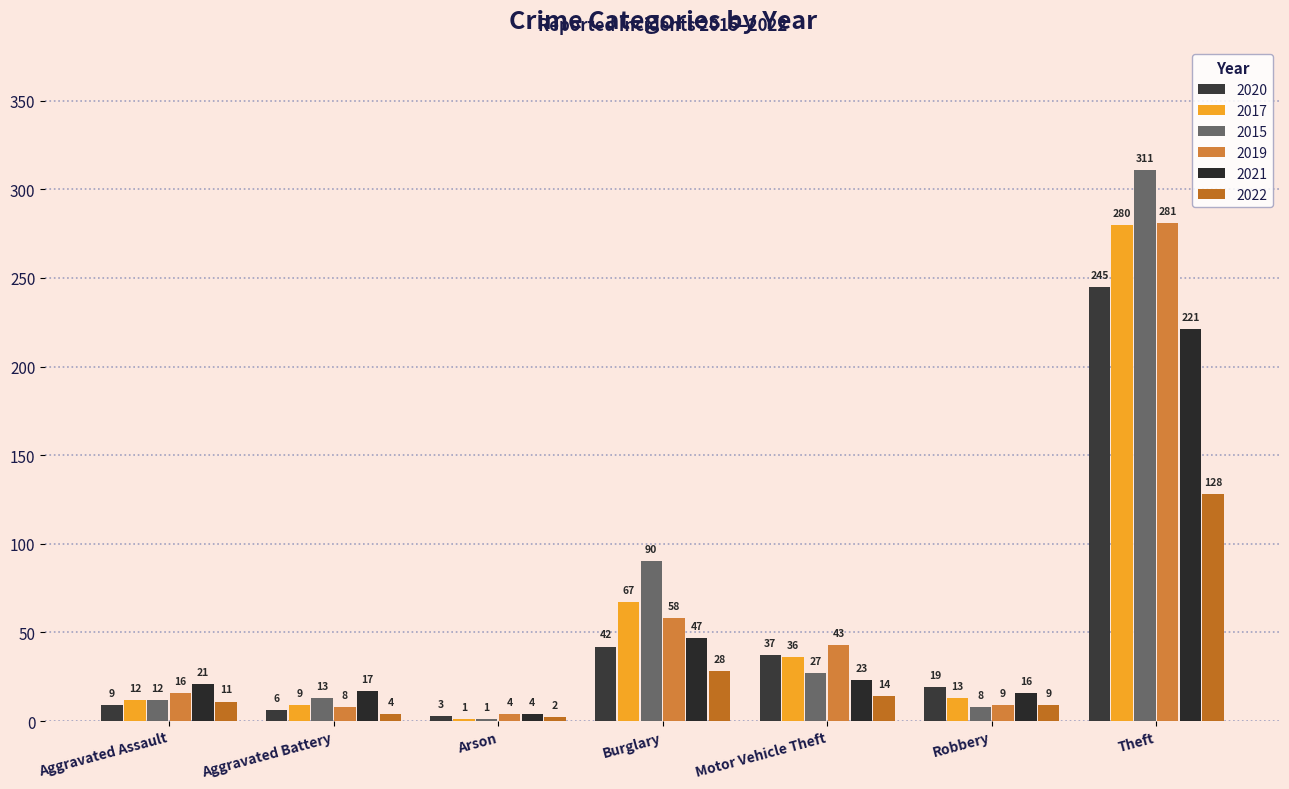

Is the value of 2022 at Robbery greater than the value of 2015 at Robbery?

Yes